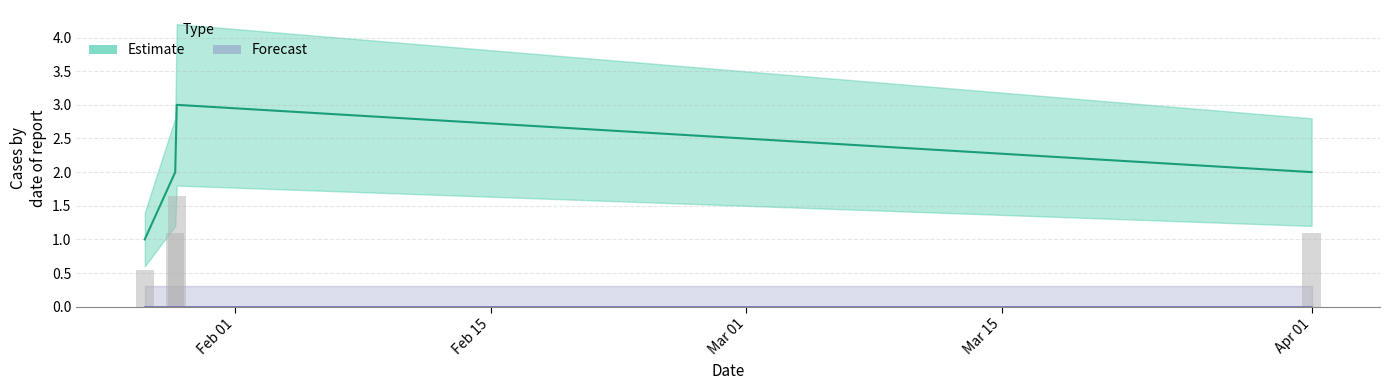

How many values are below 2?

1